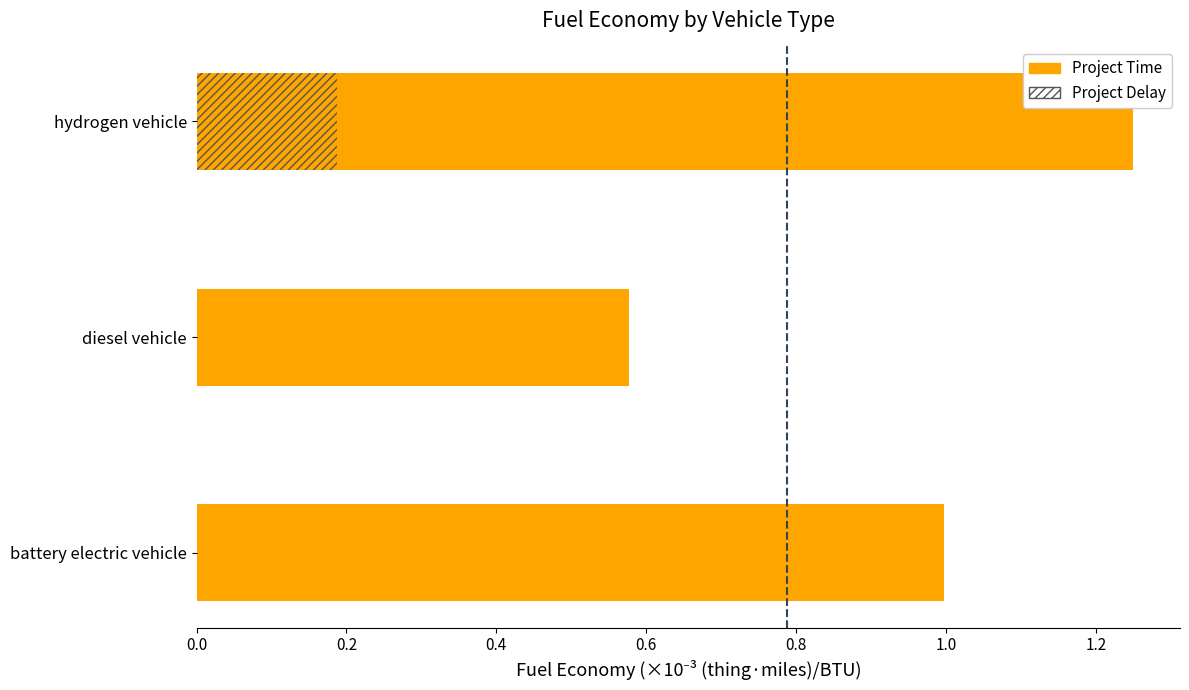

The chart shows a value of 0.3 at diesel vehicle. True or false?

False